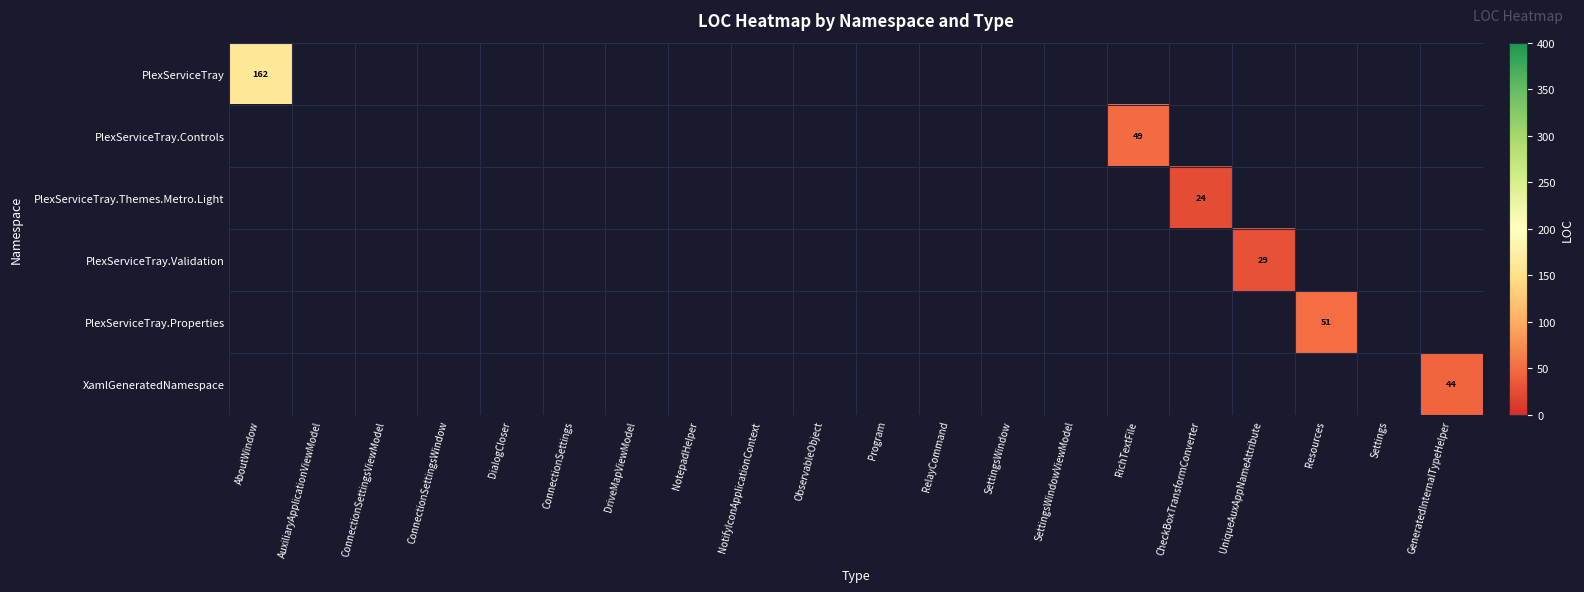

True or false: PlexServiceTray.Controls has a value of 76 at RichTextFile.

False